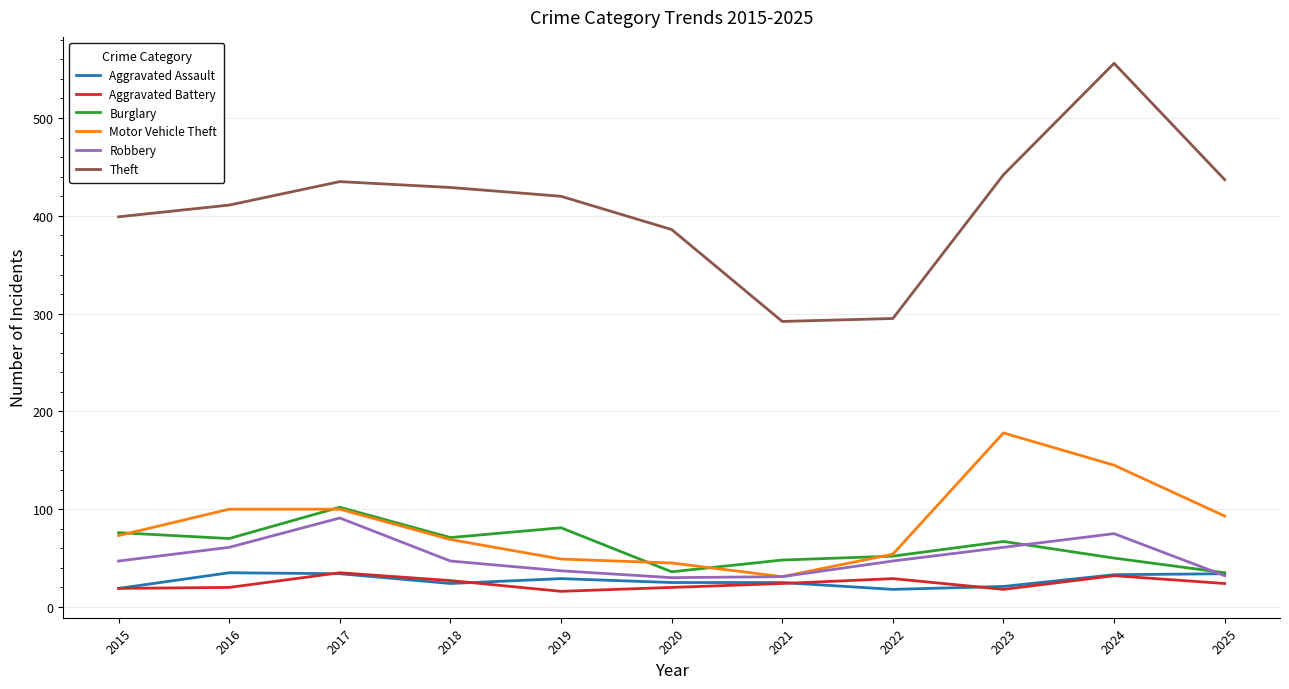

What is the spread (max minus min) of values at 2024?

524